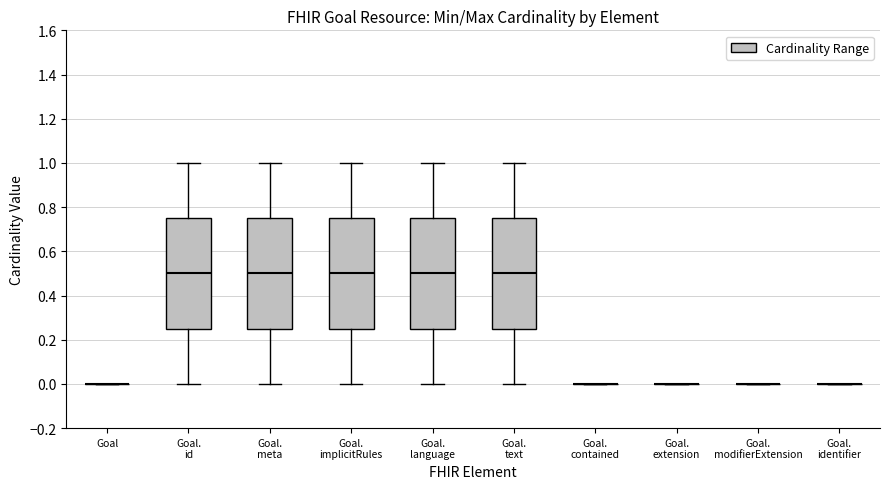

Reading left to right, transcribe this box plot: for each box, give where its median line is, the range the box spans, and where its two whiskers end, as read against the y-axis. The values are not printed on the chart, so give them approximately, as read against the axis.

Goal: box collapsed to a line at 0.00, whiskers 0.00 to 0.00
Goal. id: median 0.50, box 0.26 to 0.76, whiskers 0.00 to 1.00
Goal. meta: median 0.50, box 0.26 to 0.76, whiskers 0.00 to 1.00
Goal. implicitRules: median 0.50, box 0.26 to 0.76, whiskers 0.00 to 1.00
Goal. language: median 0.50, box 0.26 to 0.76, whiskers 0.00 to 1.00
Goal. text: median 0.50, box 0.26 to 0.76, whiskers 0.00 to 1.00
Goal. contained: box collapsed to a line at 0.00, whiskers 0.00 to 0.00
Goal. extension: box collapsed to a line at 0.00, whiskers 0.00 to 0.00
Goal. modifierExtension: box collapsed to a line at 0.00, whiskers 0.00 to 0.00
Goal. identifier: box collapsed to a line at 0.00, whiskers 0.00 to 0.00